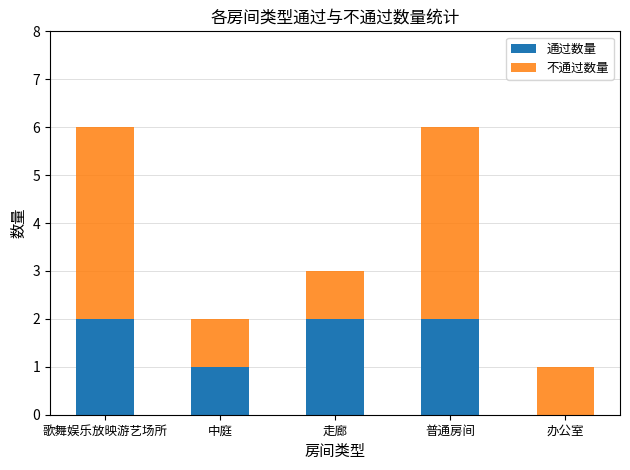

What is the approximate value of 通过数量 at 普通房间?

2